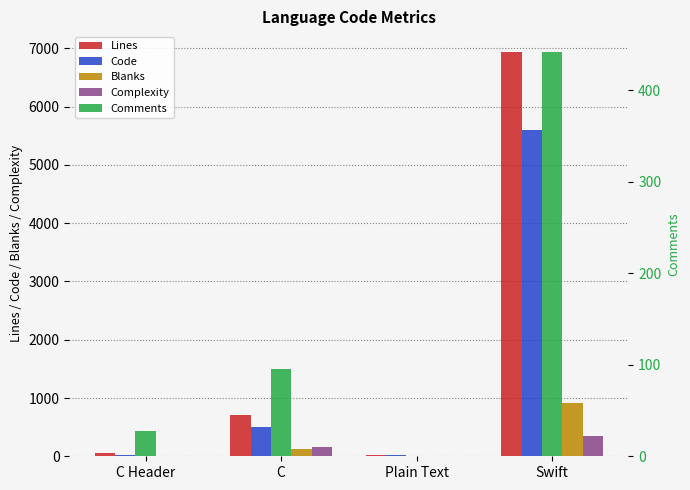

Reading left to right, list all the values displayed in this chart.

Lines: C Header=59	C=707	Plain Text=22	Swift=6945
Code: C Header=27	C=494	Plain Text=19	Swift=5594
Blanks: C Header=4	C=118	Plain Text=3	Swift=909
Complexity: C Header=0	C=158	Plain Text=0	Swift=345
Comments: C Header=28	C=95	Plain Text=0	Swift=442